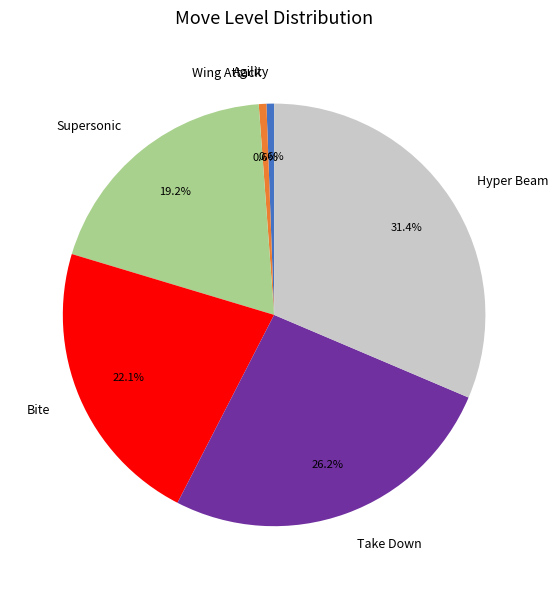

Is the sum of Bite and Hyper Beam greater than half?

Yes